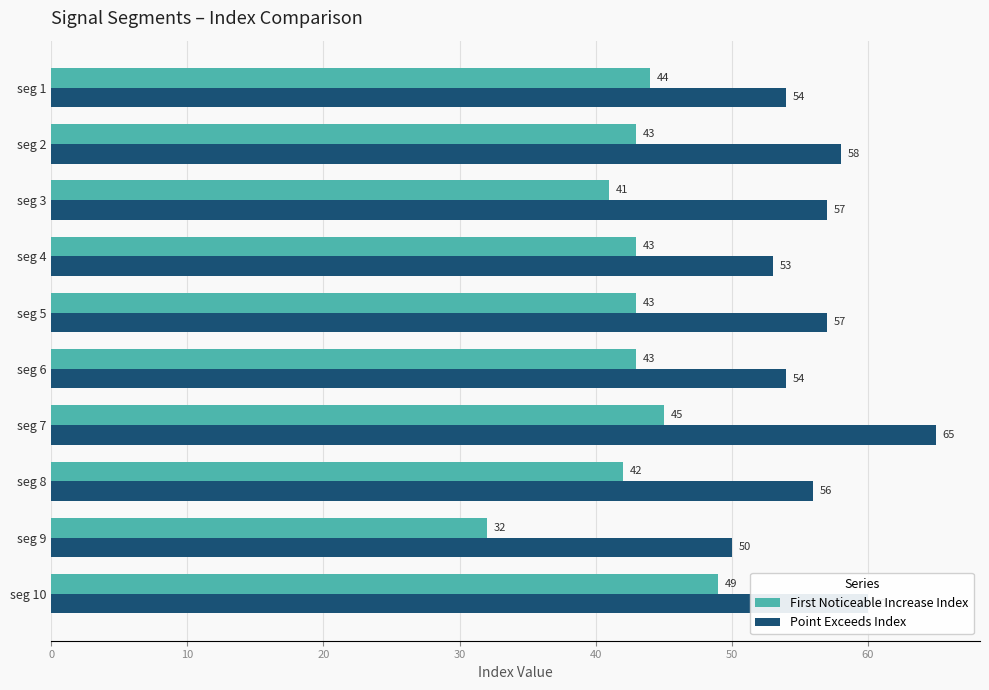

Is it true that Point Exceeds Index equals 26 at seg 8?

False